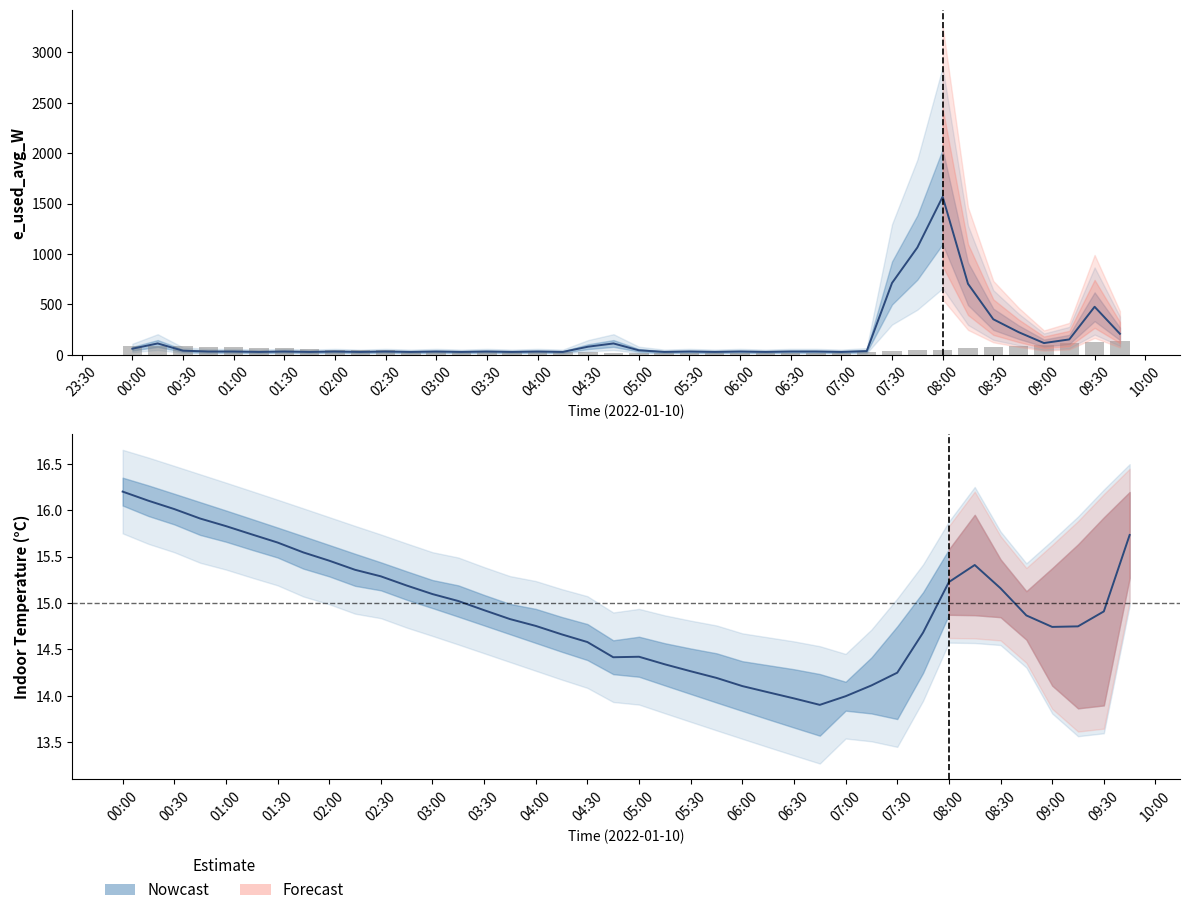

Where is the data nearest to the value 15?

06:00